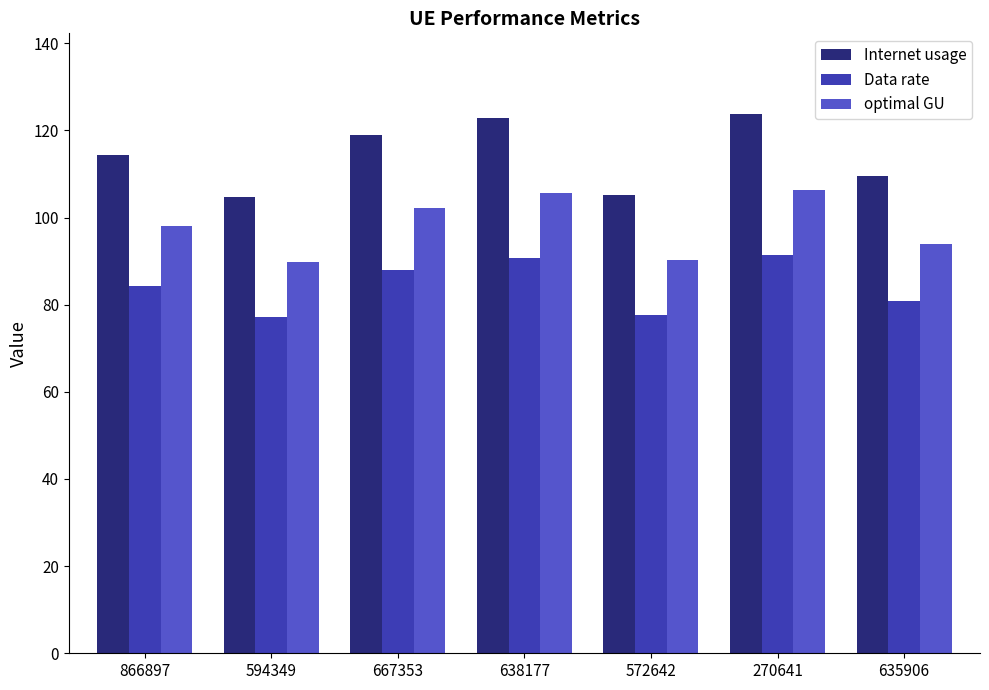

What is the average value of the Internet usage series?

114.1